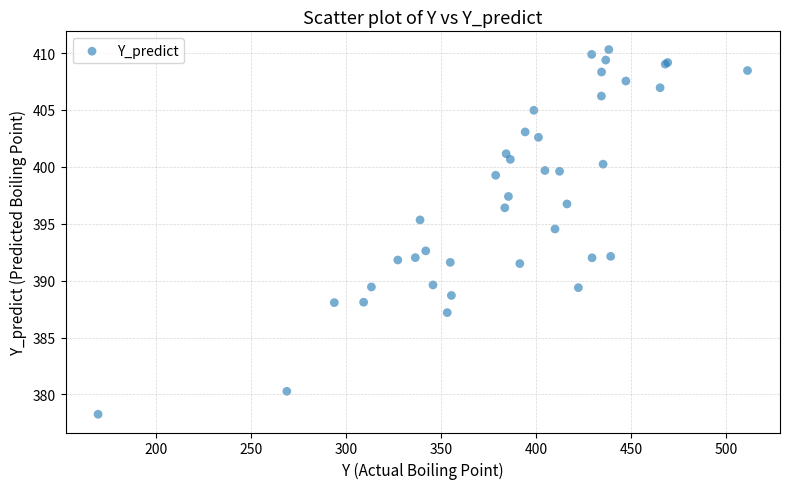

What Y value in the scatter plot is closest to 394?

394.5